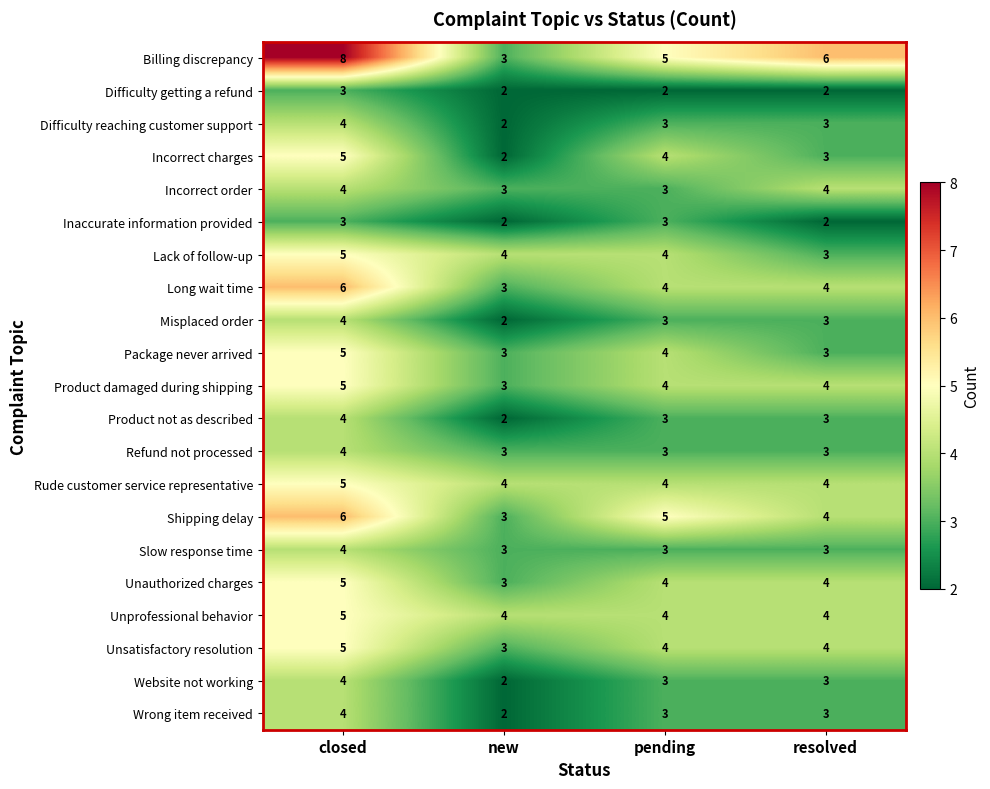

What is the total value across all series at new?

58